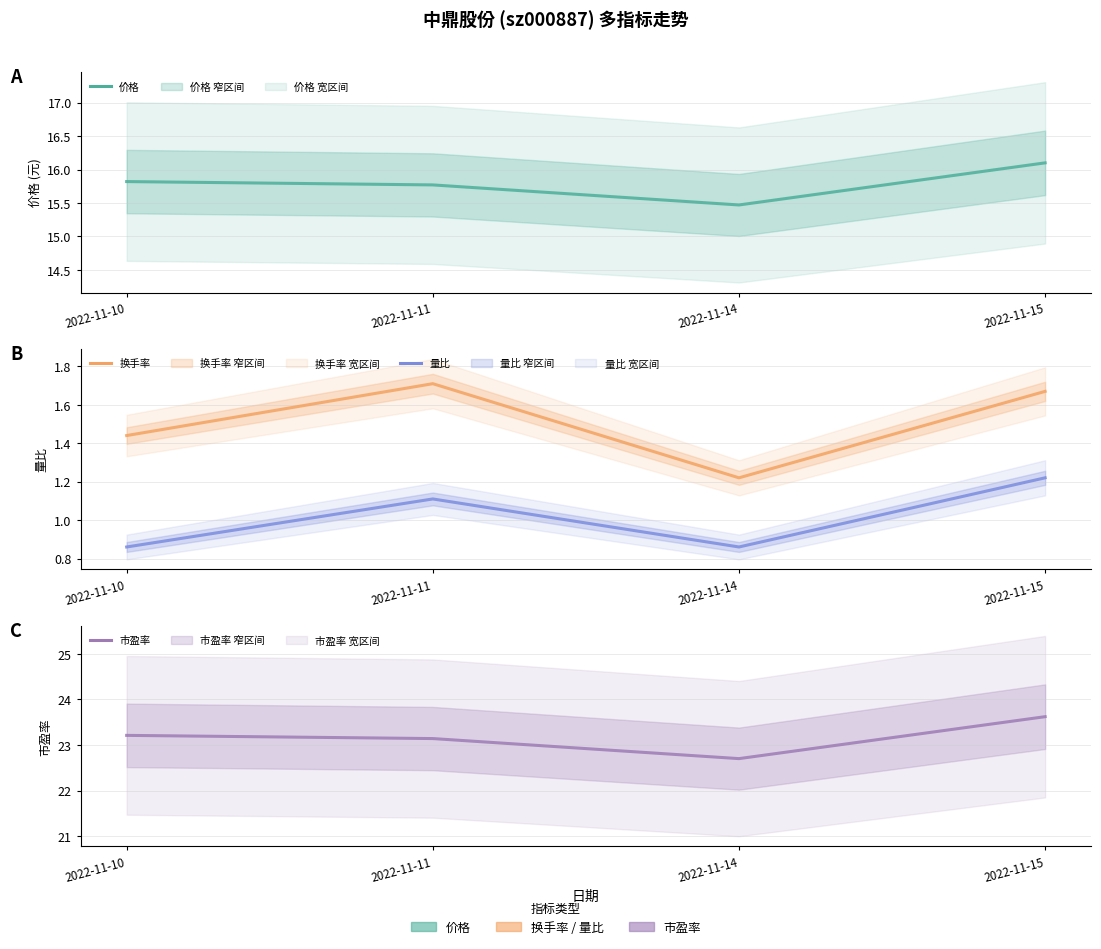

Where is 换手率 nearest to the value 1?

2022-11-14